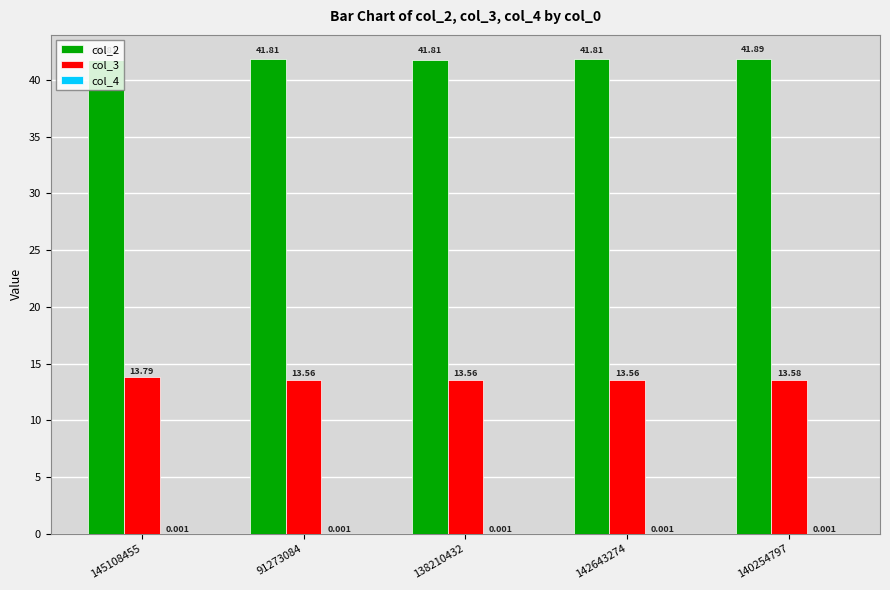

How many groups of bars are there?

5